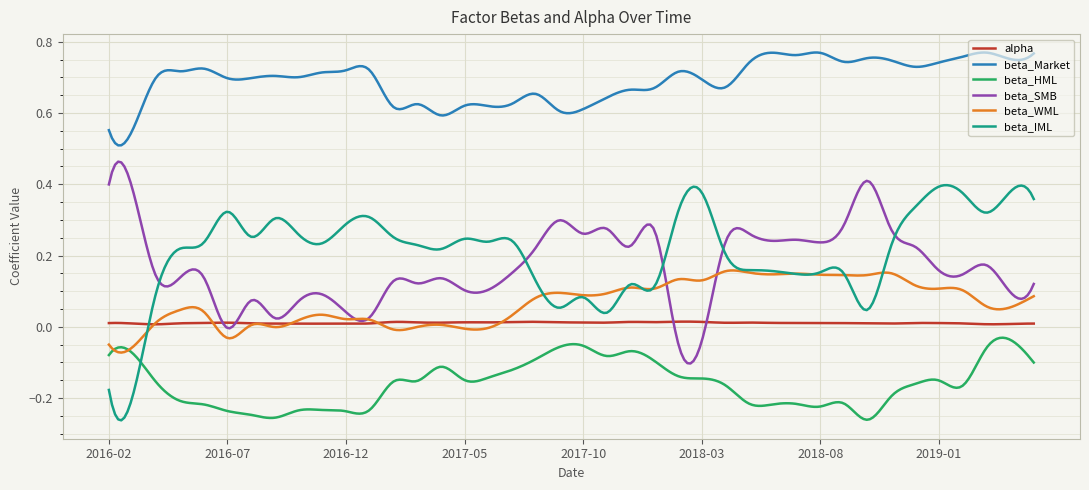

Which series has the widest spread of values?

beta_IML